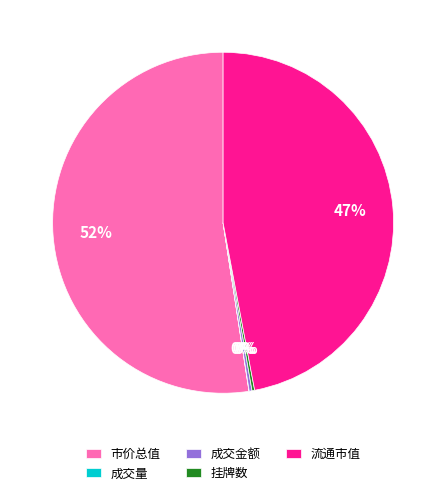

What is the largest slice in the pie chart?

市价总值